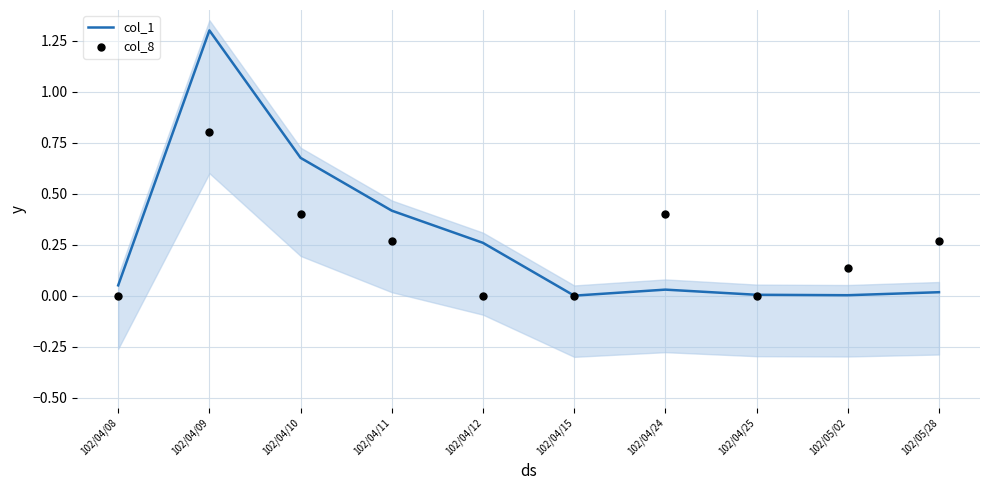

Which series has the widest spread of Y values?

col_1